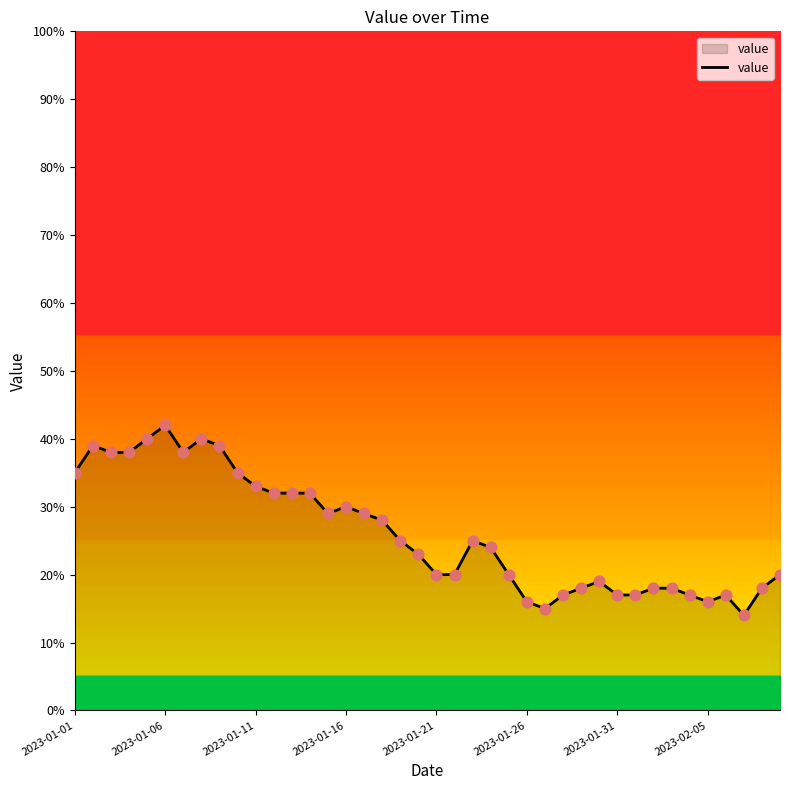

What is the minimum value shown in the chart?

14